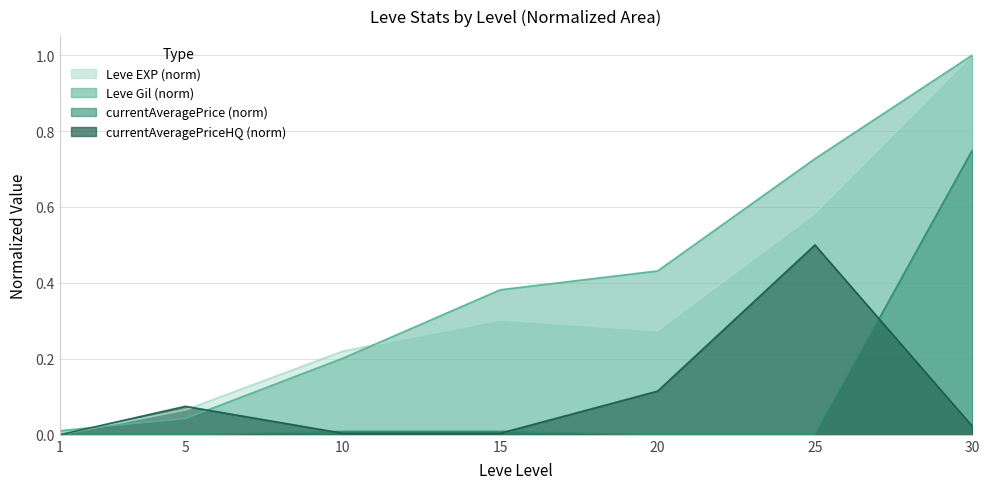

What is the value of the Leve Gil point at the 4th from the left?

0.4